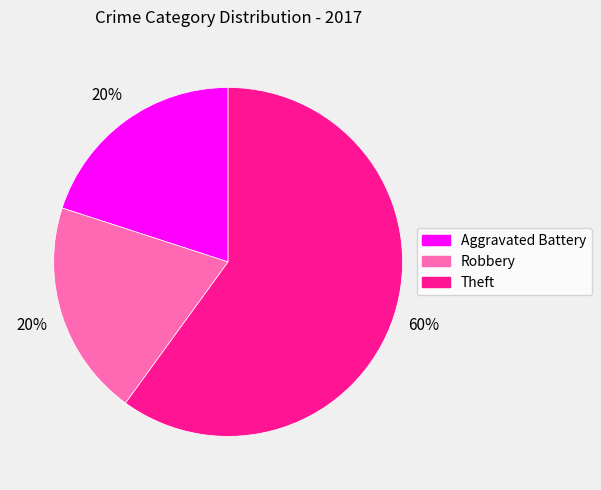

What is the largest slice in the pie chart?

Theft